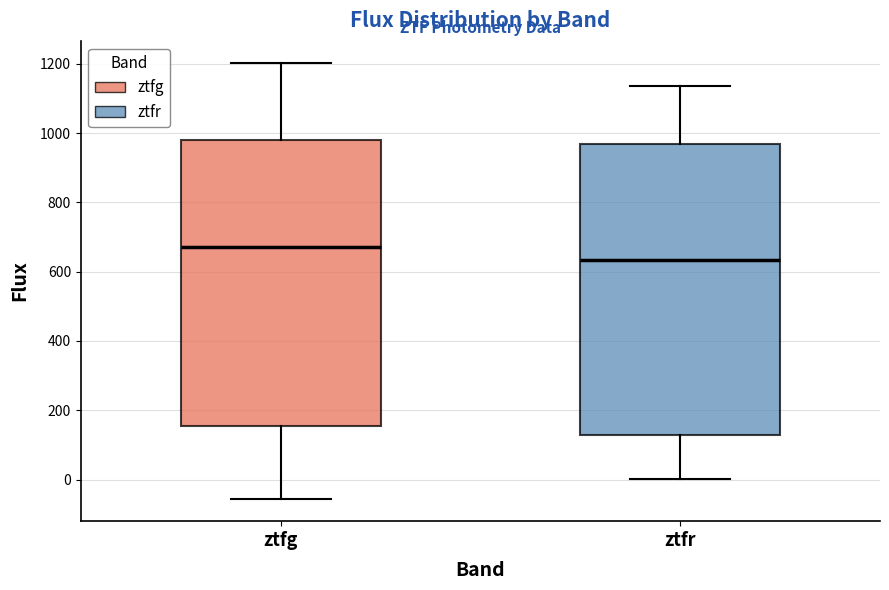

Which box's median line is the highest?

ztfg